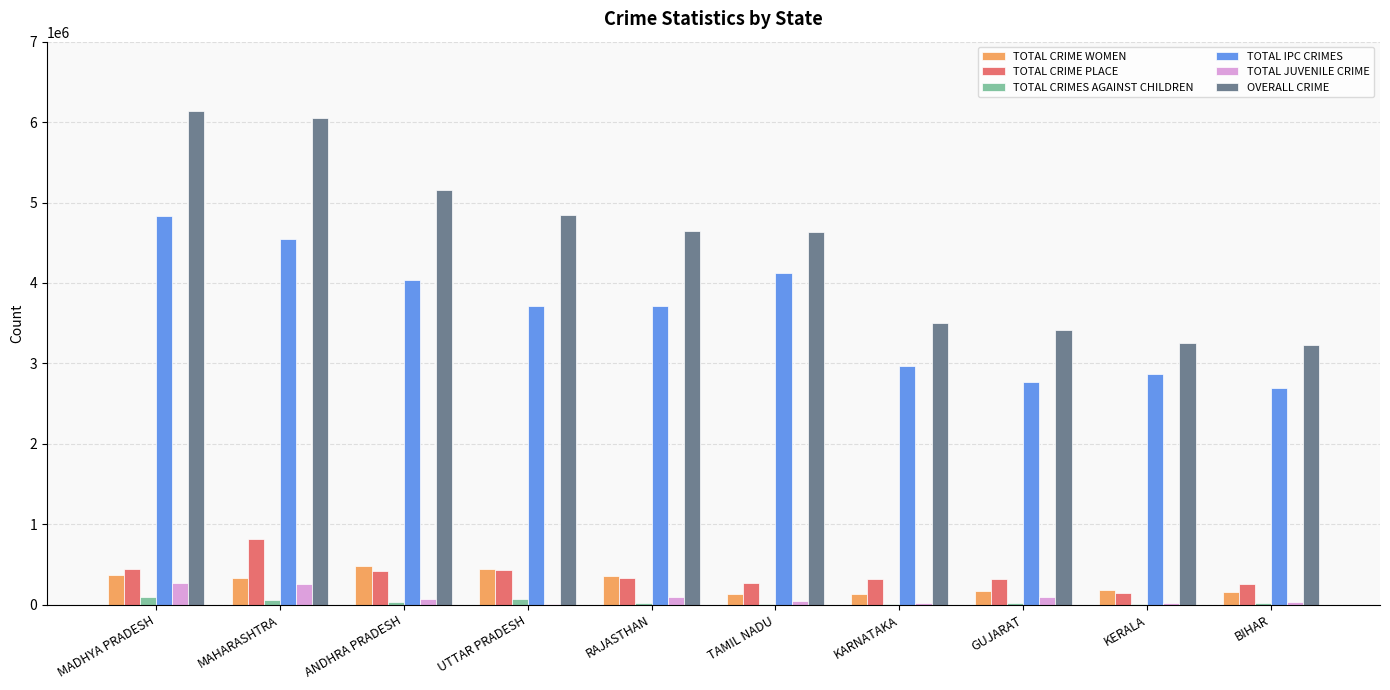

Are the bars horizontal?

No